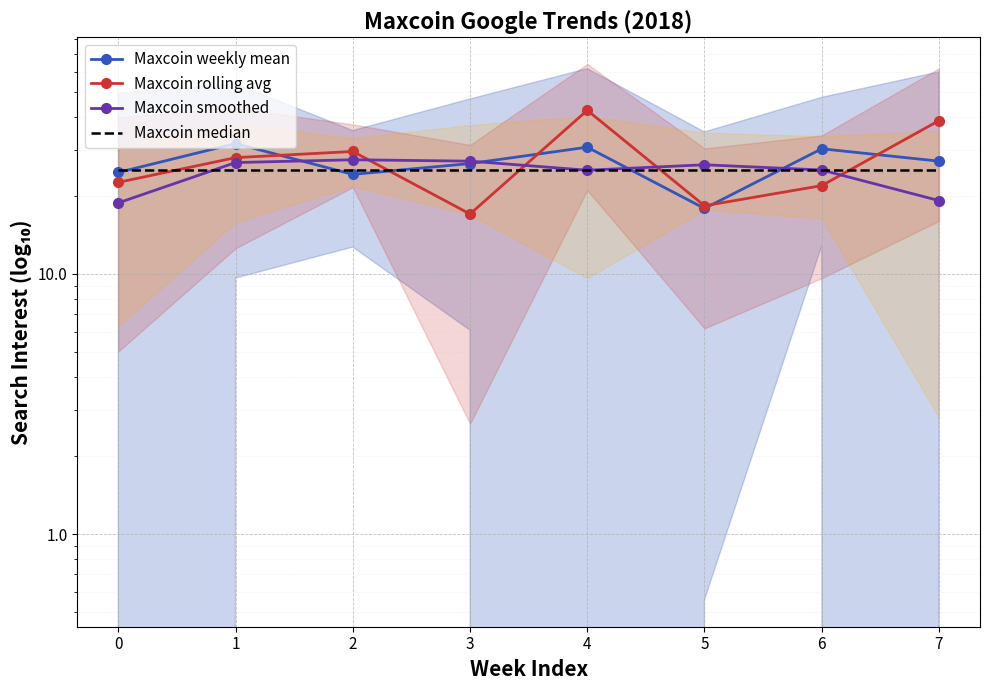

List the series in order of their overall mean, lowest first.

Maxcoin smoothed, Maxcoin median, Maxcoin weekly mean, Maxcoin rolling avg